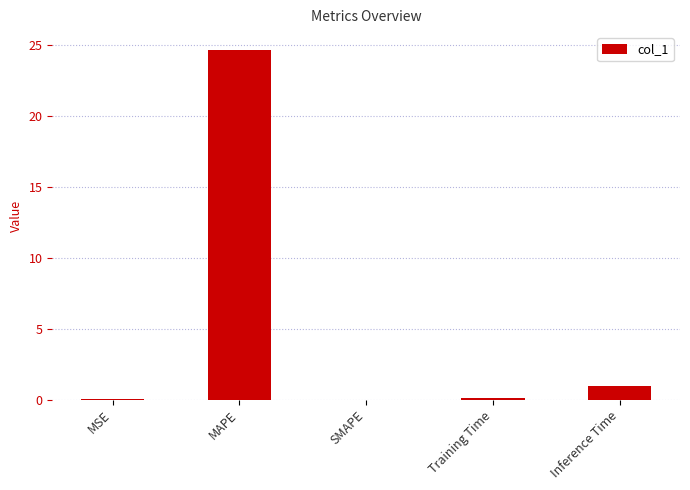

What is the difference between the values at MSE and Inference Time?

0.9